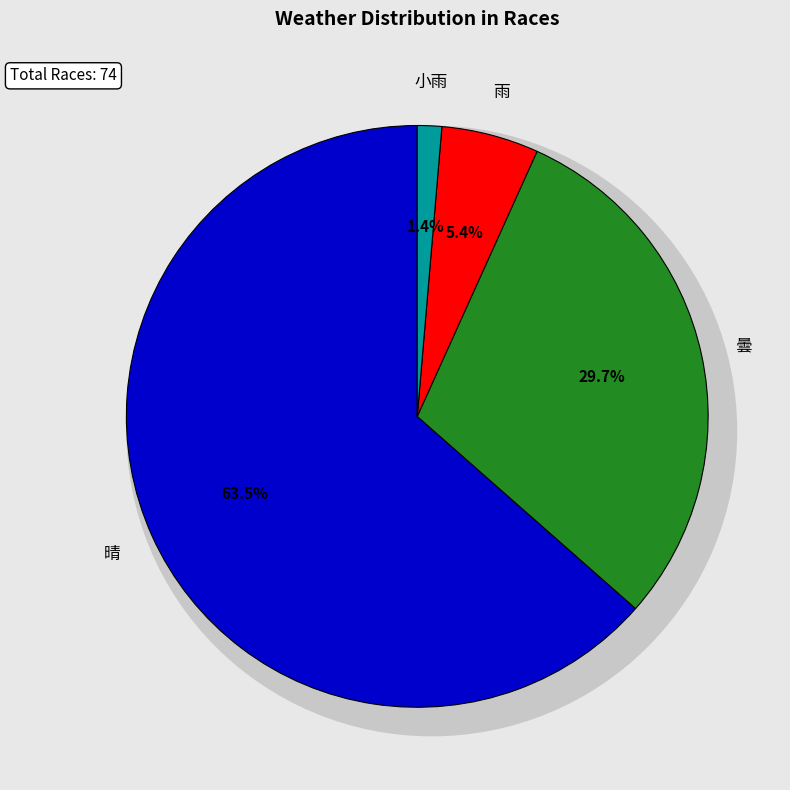

What is the largest slice in the pie chart?

晴